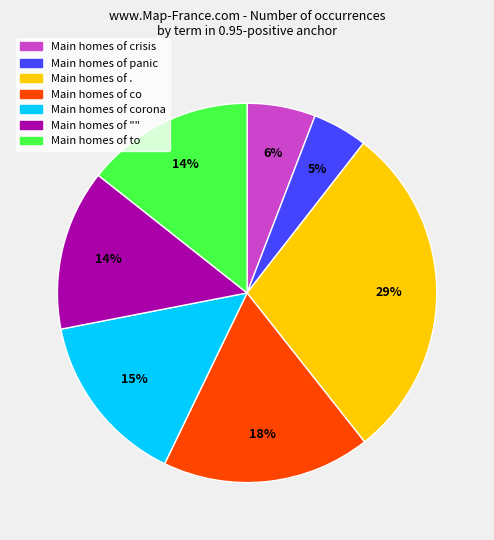

To the nearest percent, what is the difference between the largest and smallest slice percentages?

24%